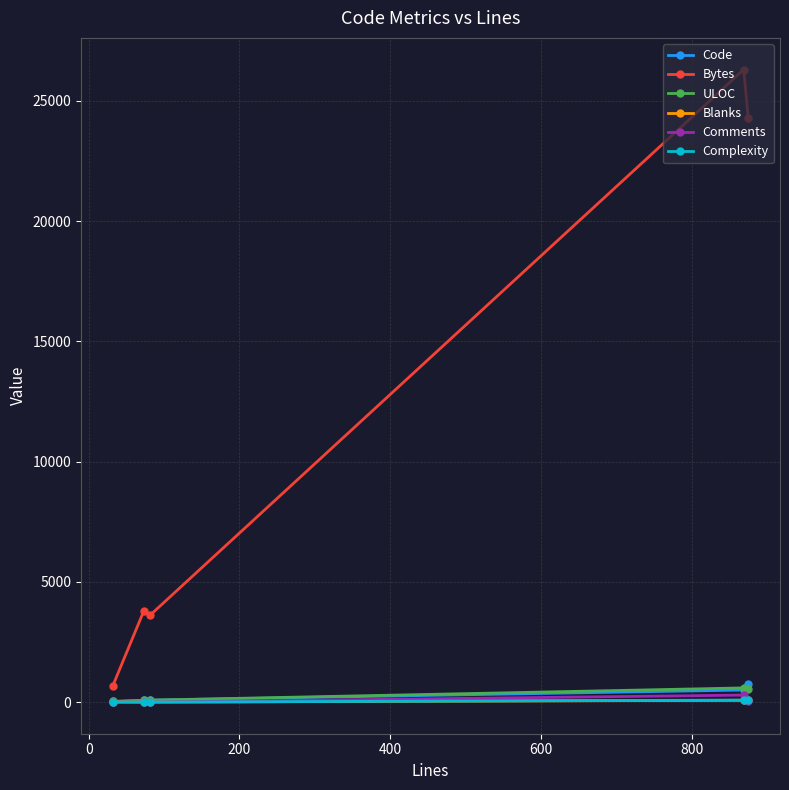

Which series has the widest spread of values?

Bytes